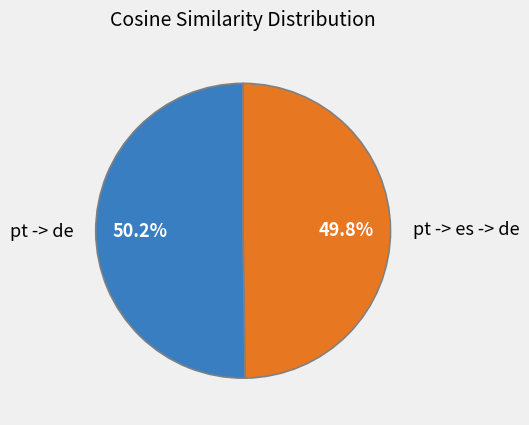

To the nearest percent, what portion does pt -> es -> de represent?

50%